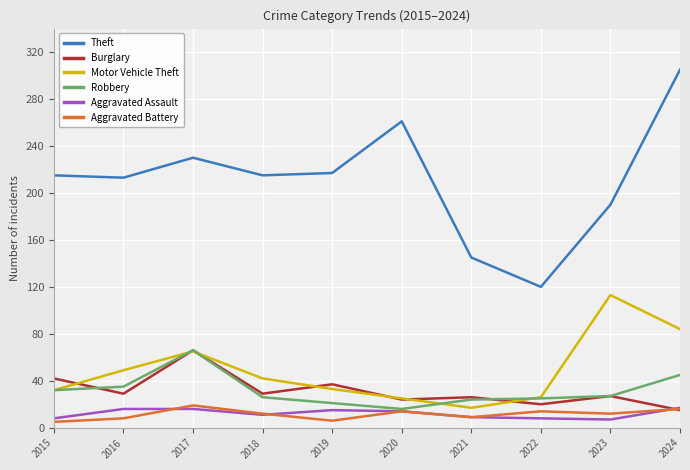

True or false: Motor Vehicle Theft and Aggravated Assault intersect in this chart.

False